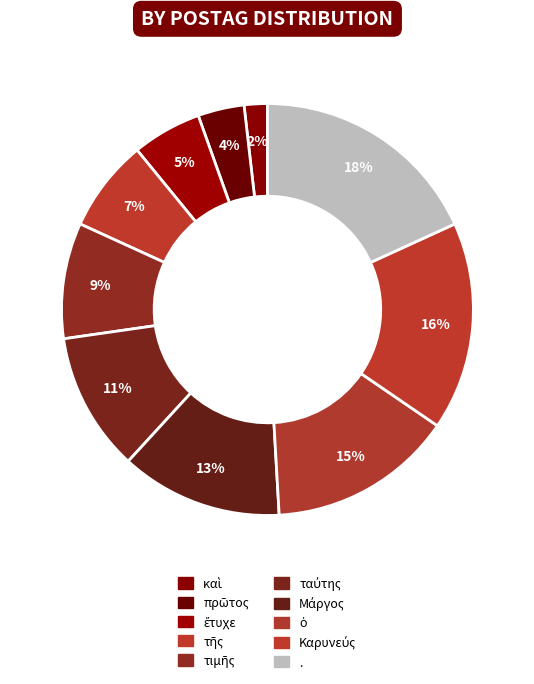

How much of the chart is everything except Μάργος?

87.3%